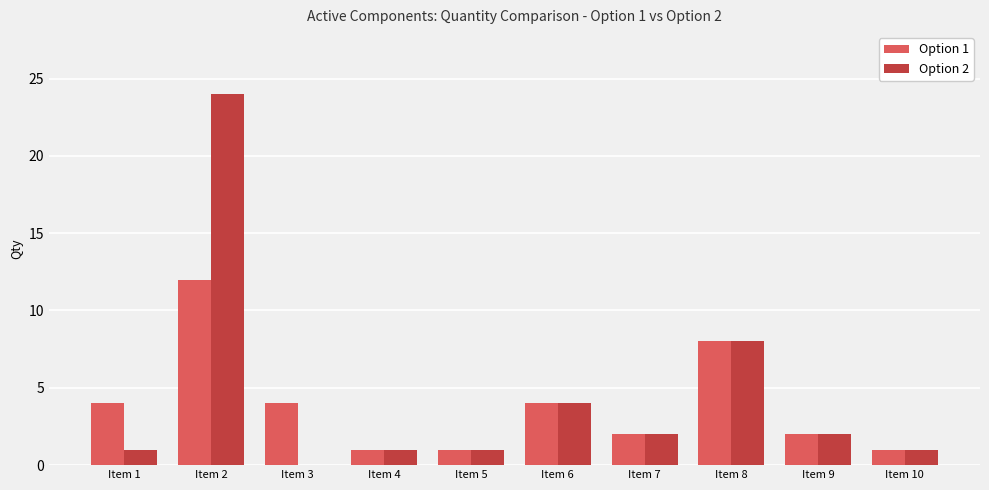

What is the sum of all Option 1 values?

39